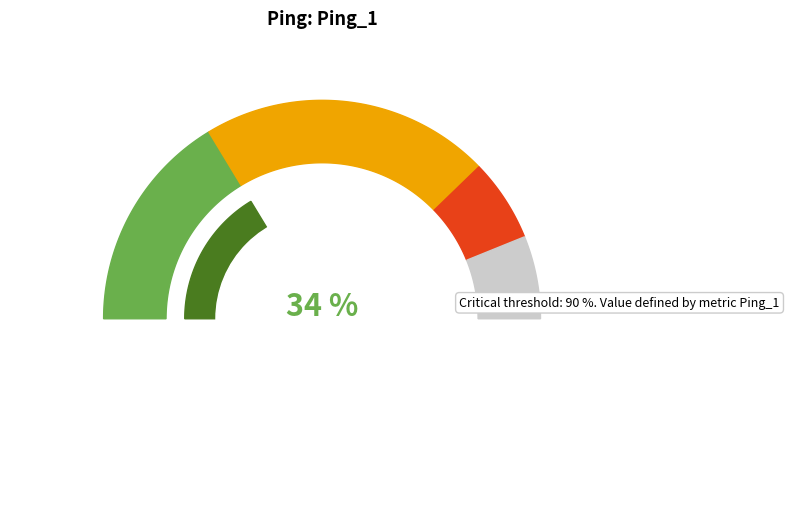

To the nearest percent, what is the average slice percentage?

25%